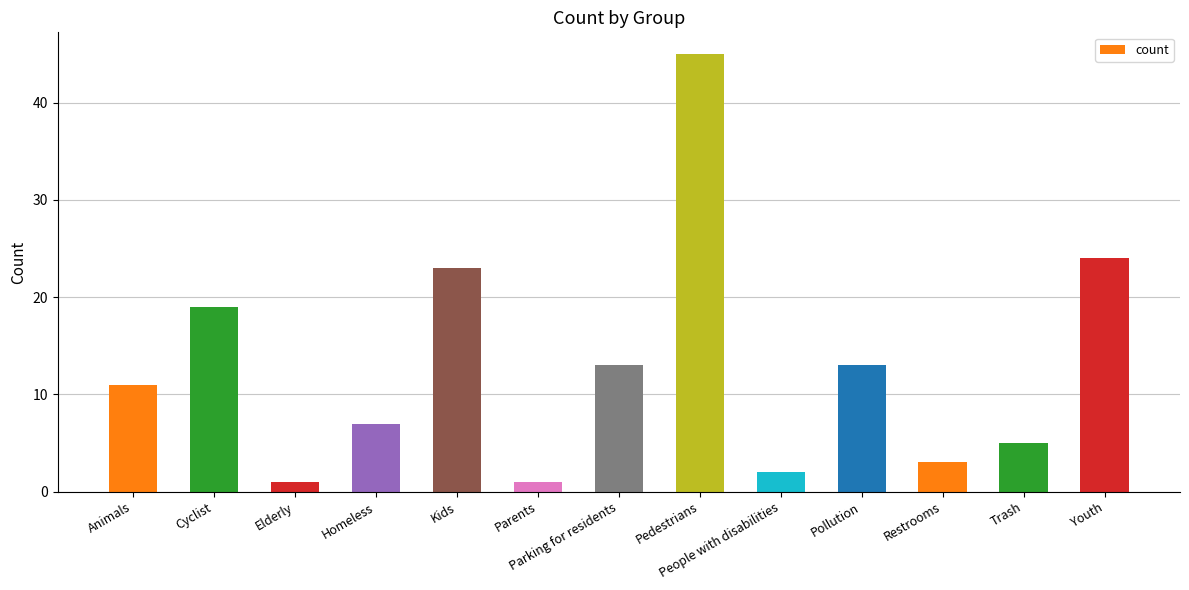

Where is the data nearest to the value 23?

Kids